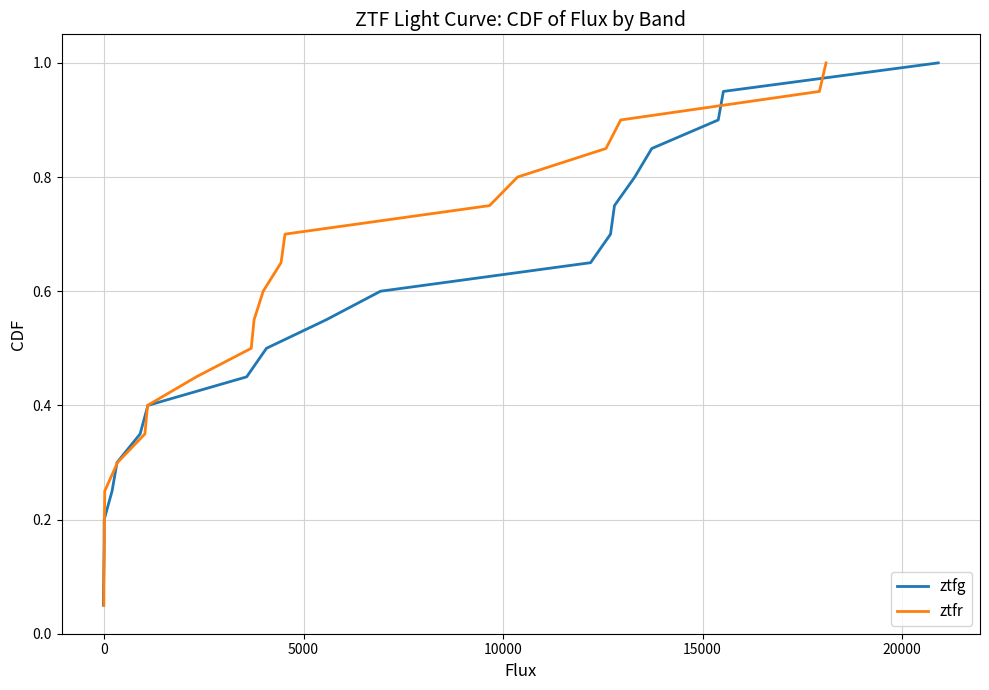

Is this an area chart (filled region under the line)?

No